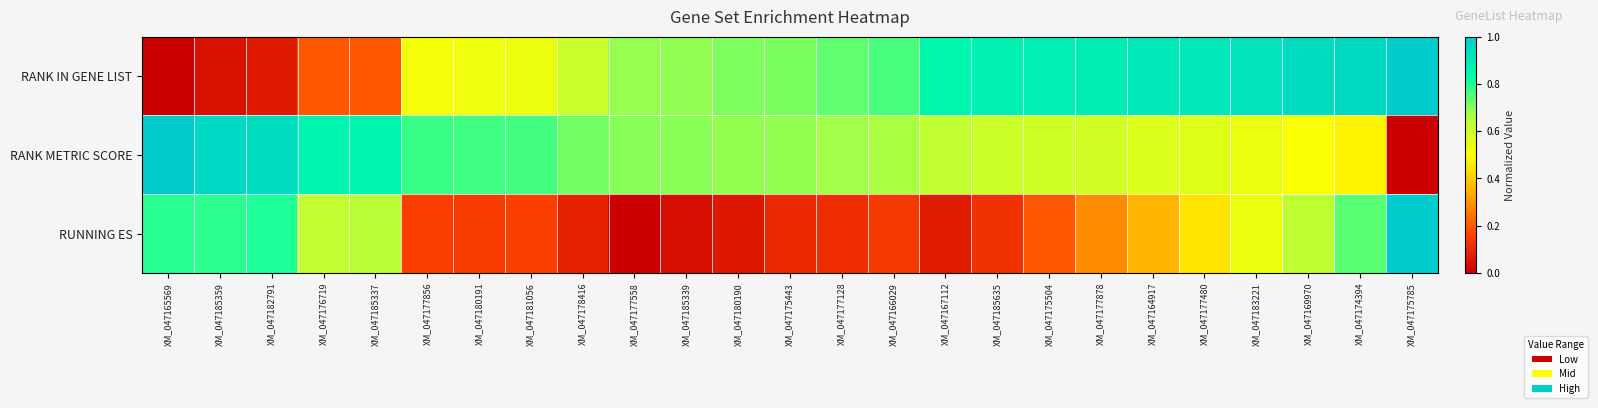

What is the total value across all series at XM_047166029?

1.6